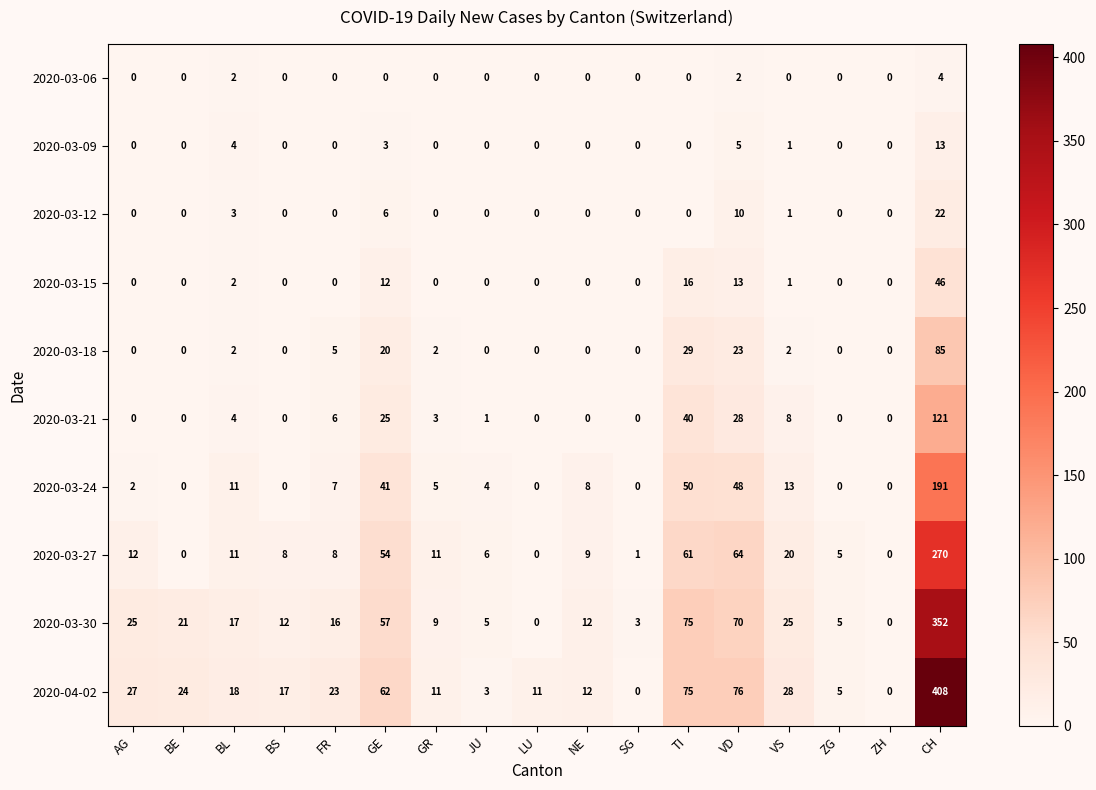

True or false: 2020-03-30 has a value of 41 at VS.

False